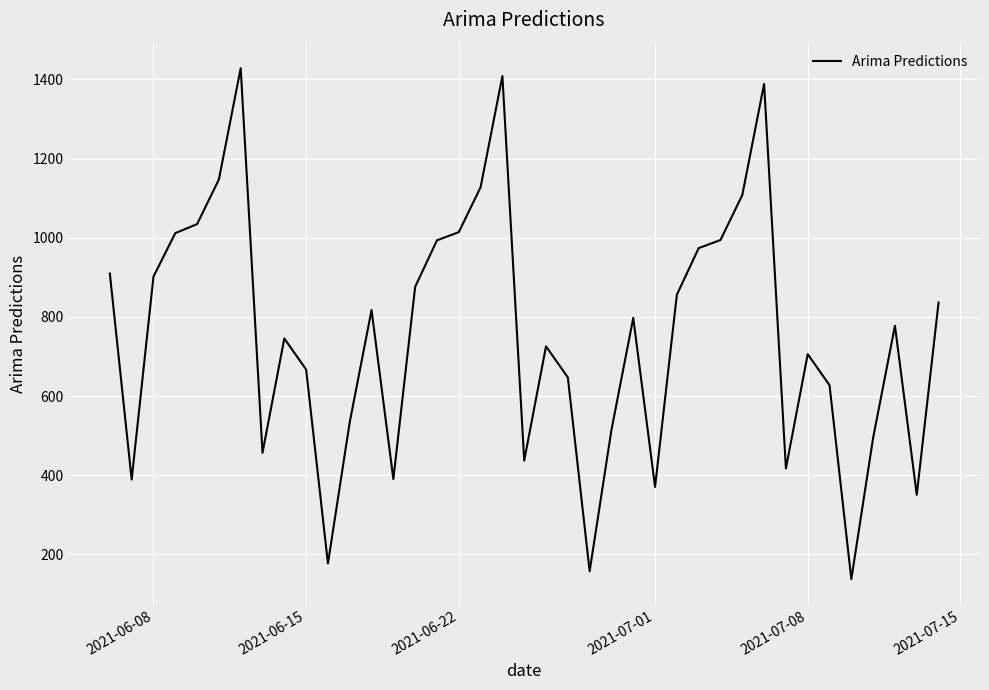

What is the greatest value displayed?

1428.3